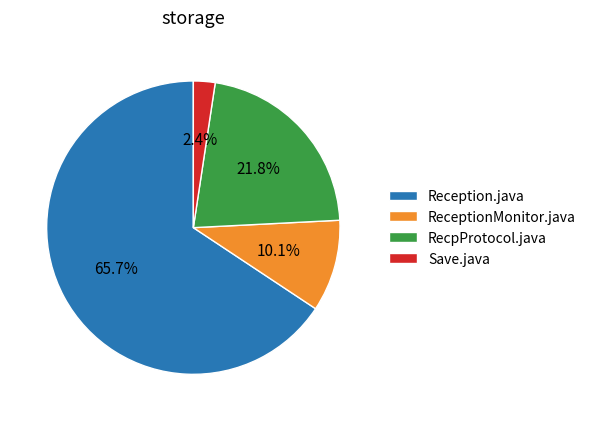

Does Reception.java represent more than half of the total?

Yes